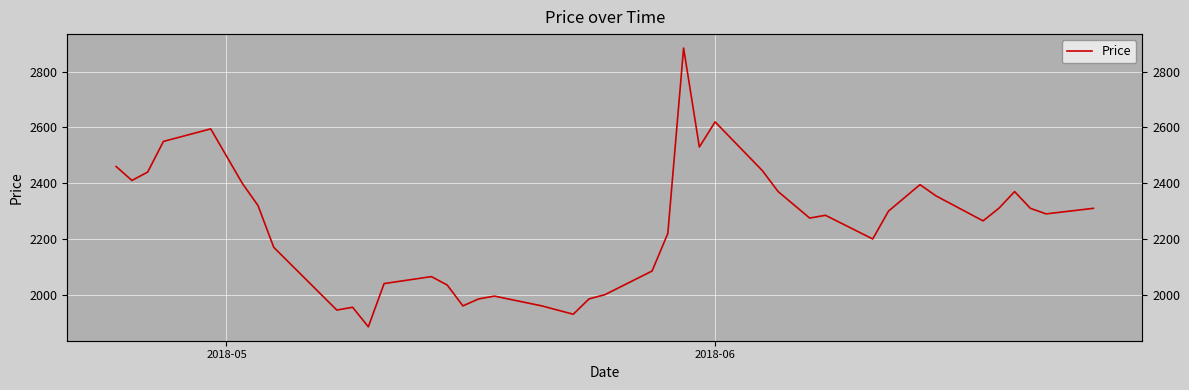

What is the average value?

2248